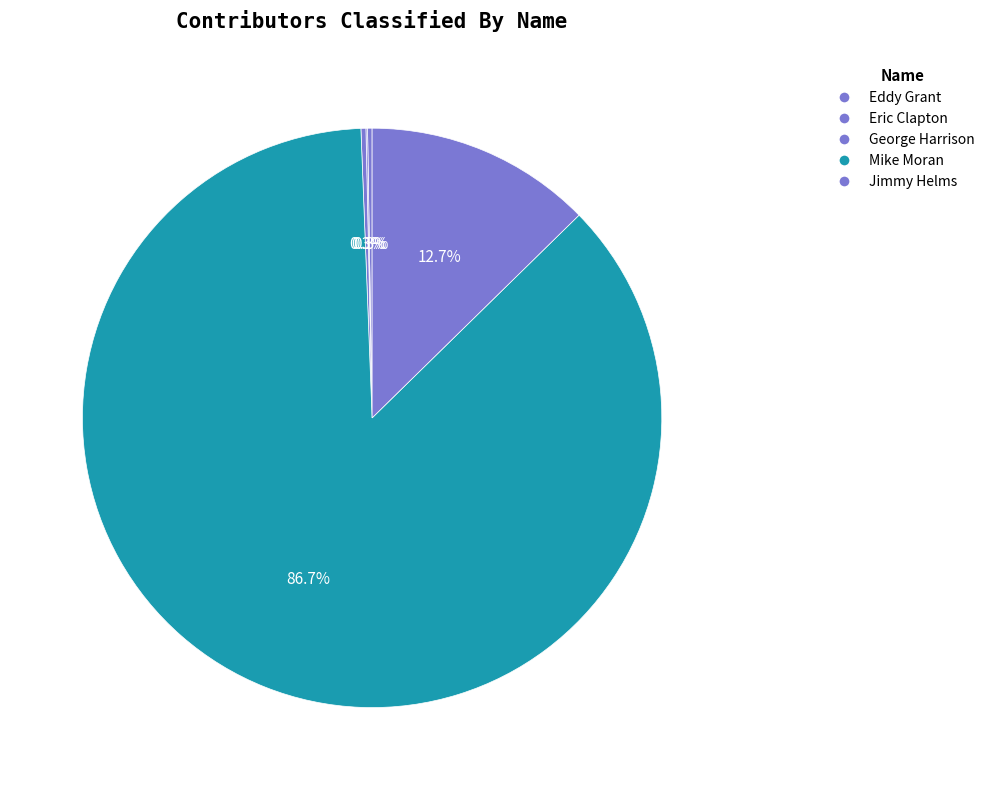

How many segments does this pie chart have?

5